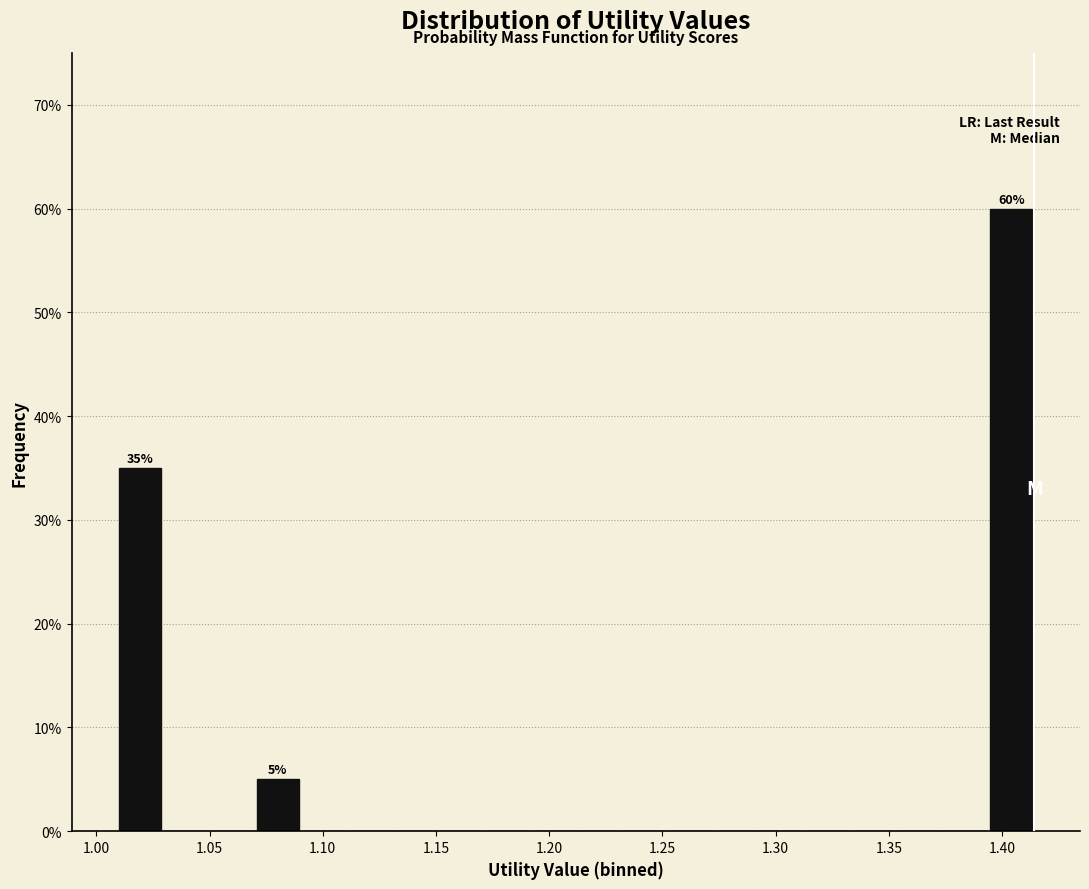

Which range on the x-axis has the tallest bar?

1.395 to 1.415